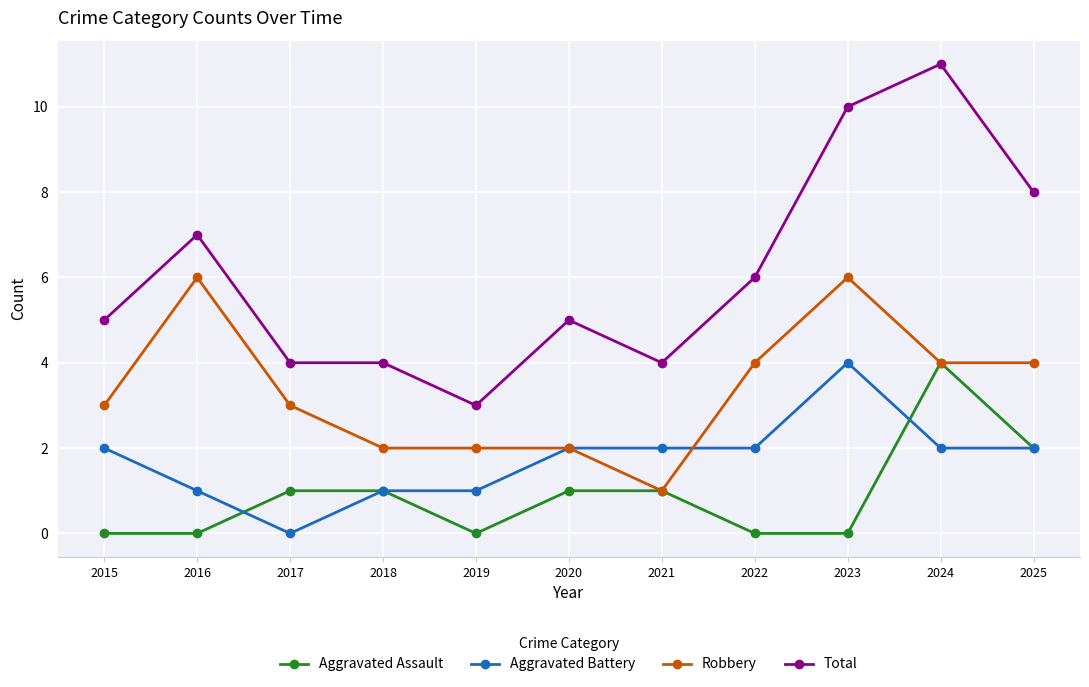

True or false: Total has more than 0 points higher than both neighbors.

True